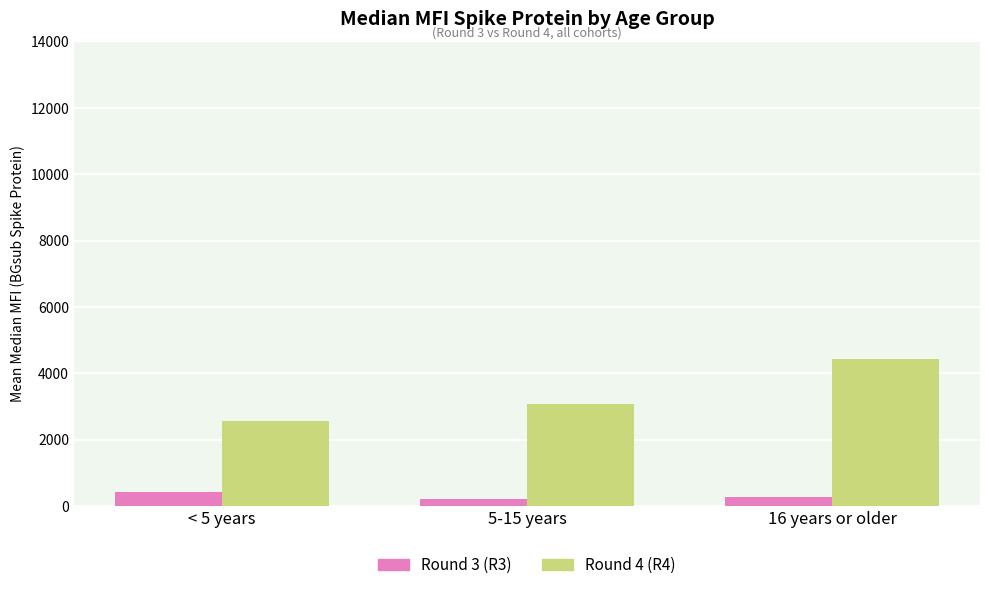

What is the highest value of the Round 4 (R4) series?

4420.4